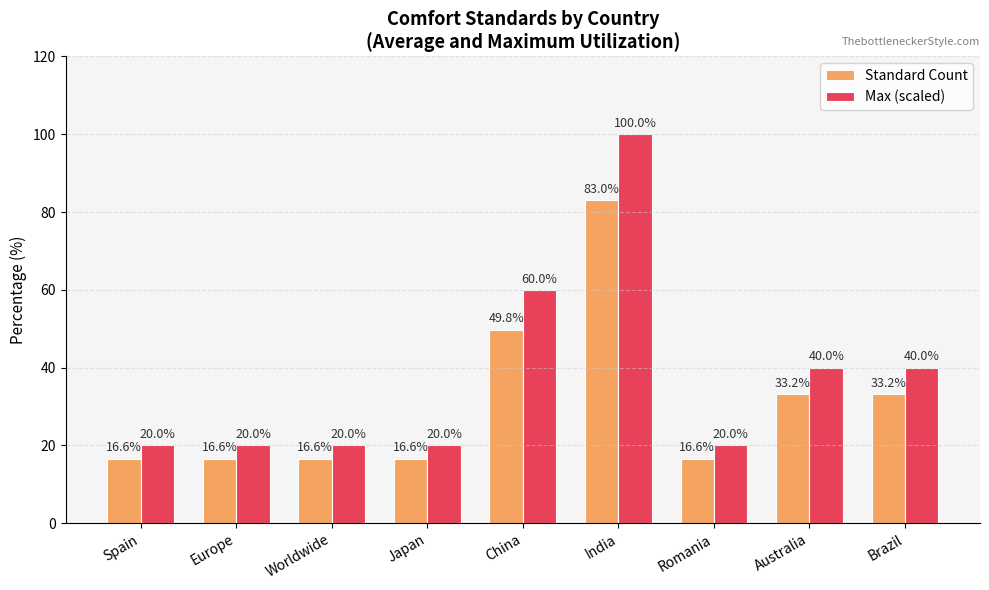

What is the minimum value for Max (scaled)?

20.0